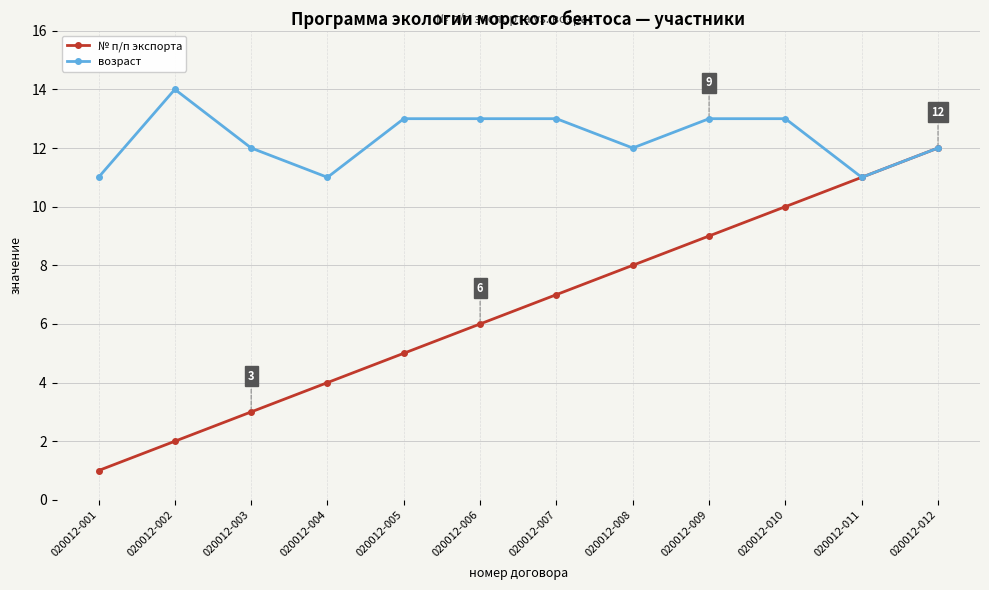

What is the difference between the maximum and minimum values in the возраст series?

3